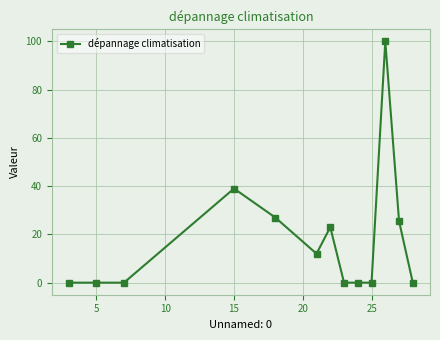

What is the average value?

17.4